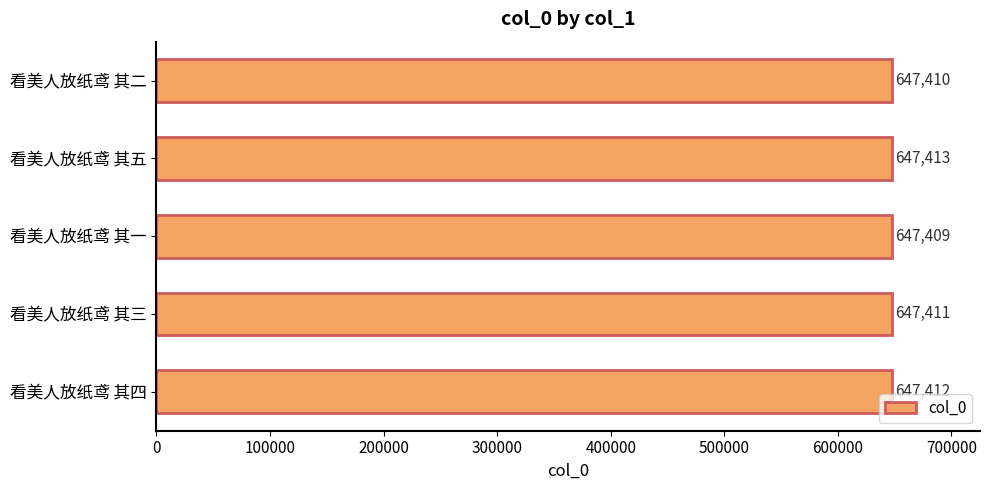

How many data points are less than 647411?

2